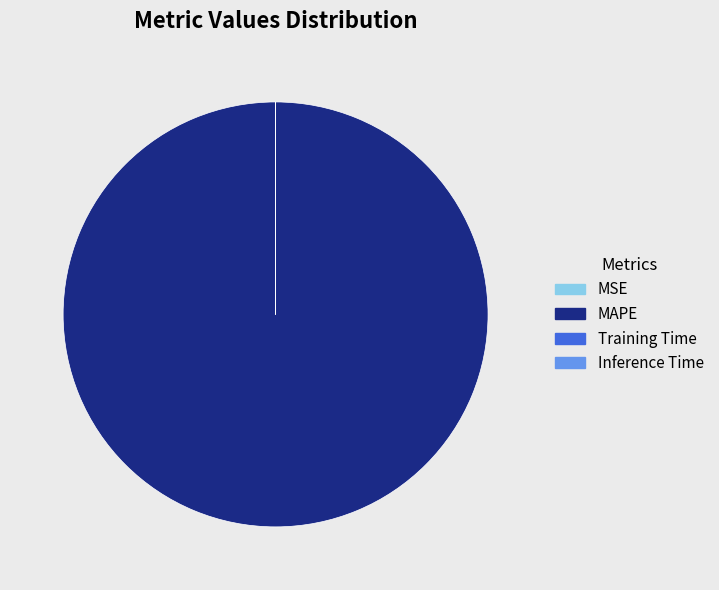

The MAPE slice represents 100% of the pie. True or false?

True